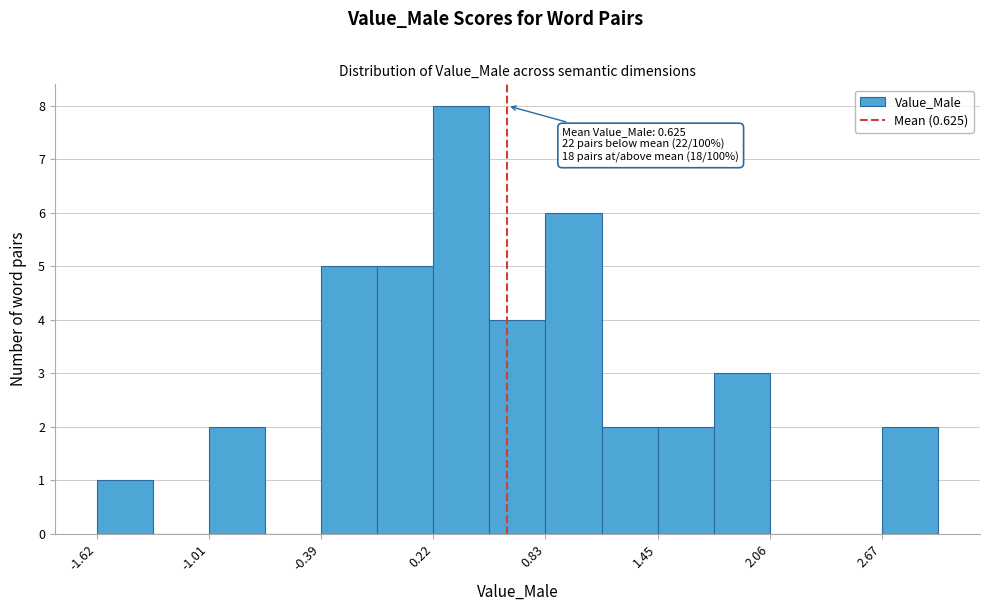

Around what value on the x-axis is the tallest bar? Give the approximate position of its centre, as read against the axis.

0.4